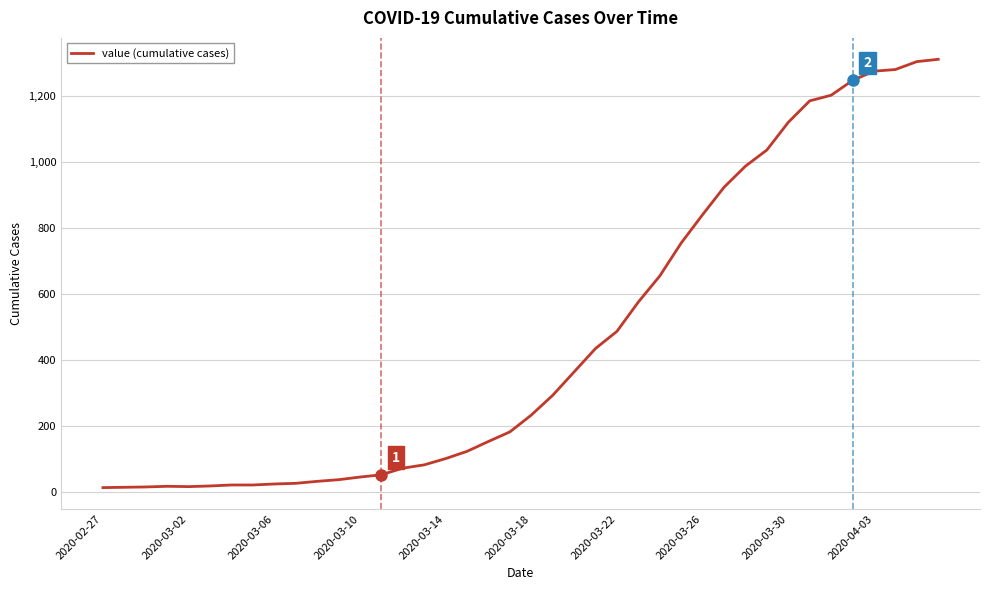

What is the difference between the maximum and minimum values?

1299